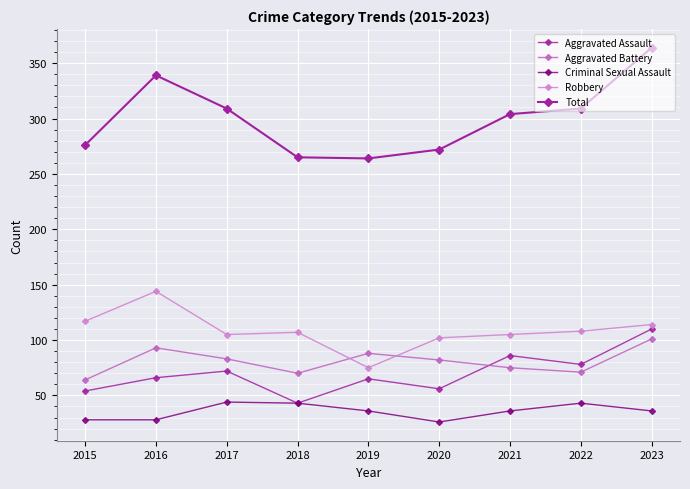

Which label corresponds to the largest value in the chart?

2023